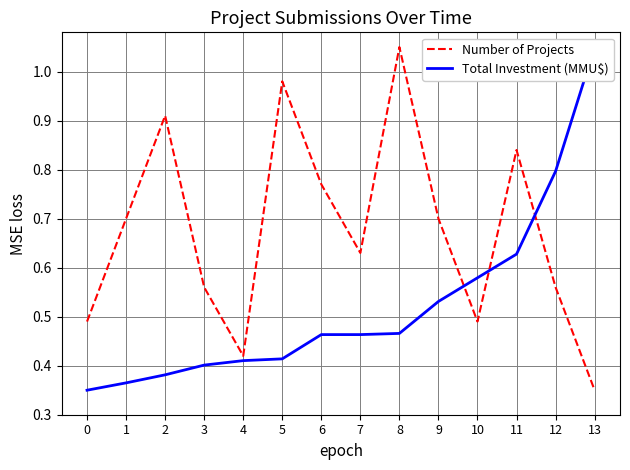

How many categories are shown in the chart?

14